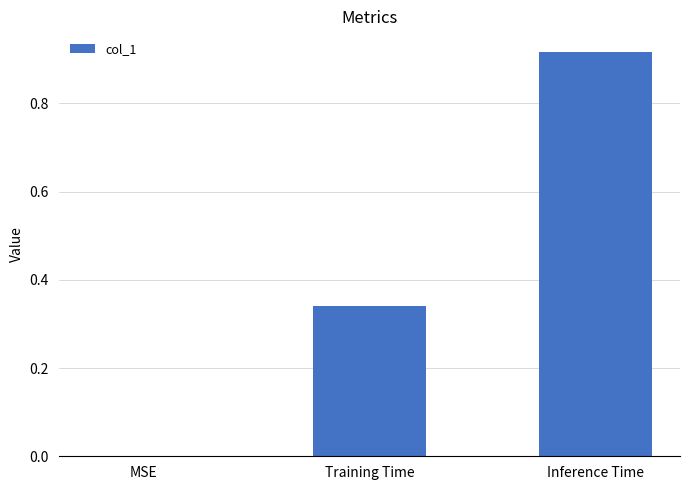

Which has a higher value, MSE or Training Time?

Training Time